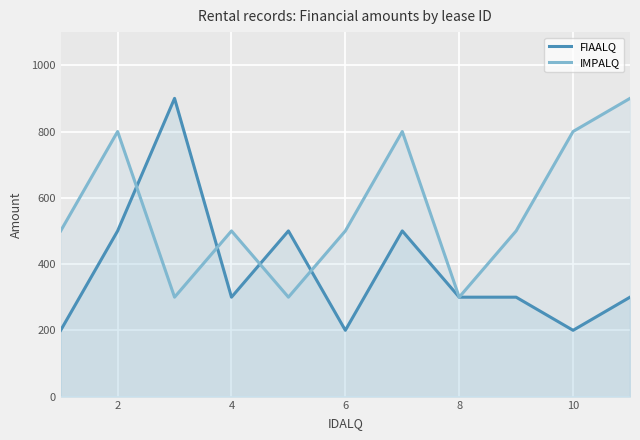

Which series has the widest spread of values?

FIAALQ